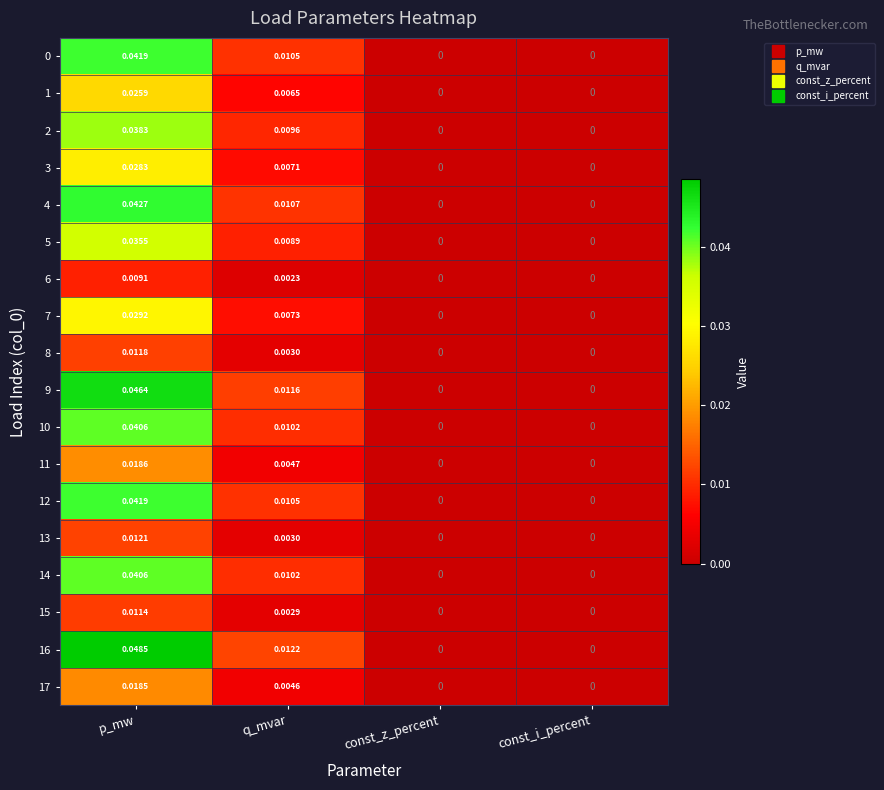

Which label corresponds to the largest value in the chart?

p_mw